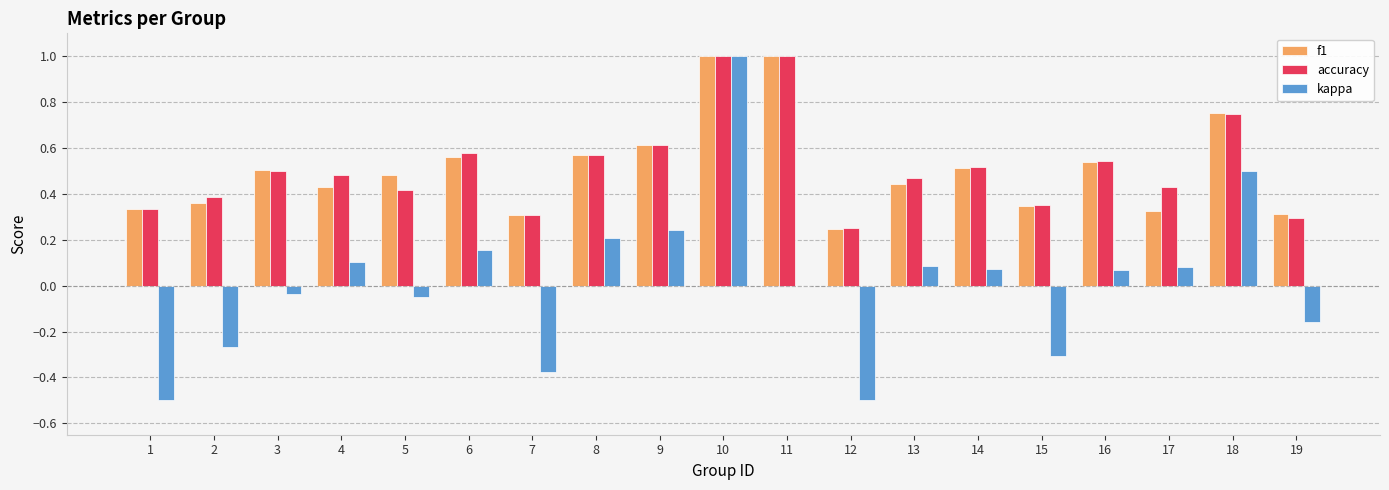

Between 10 and 14, which series saw the biggest shift?

kappa